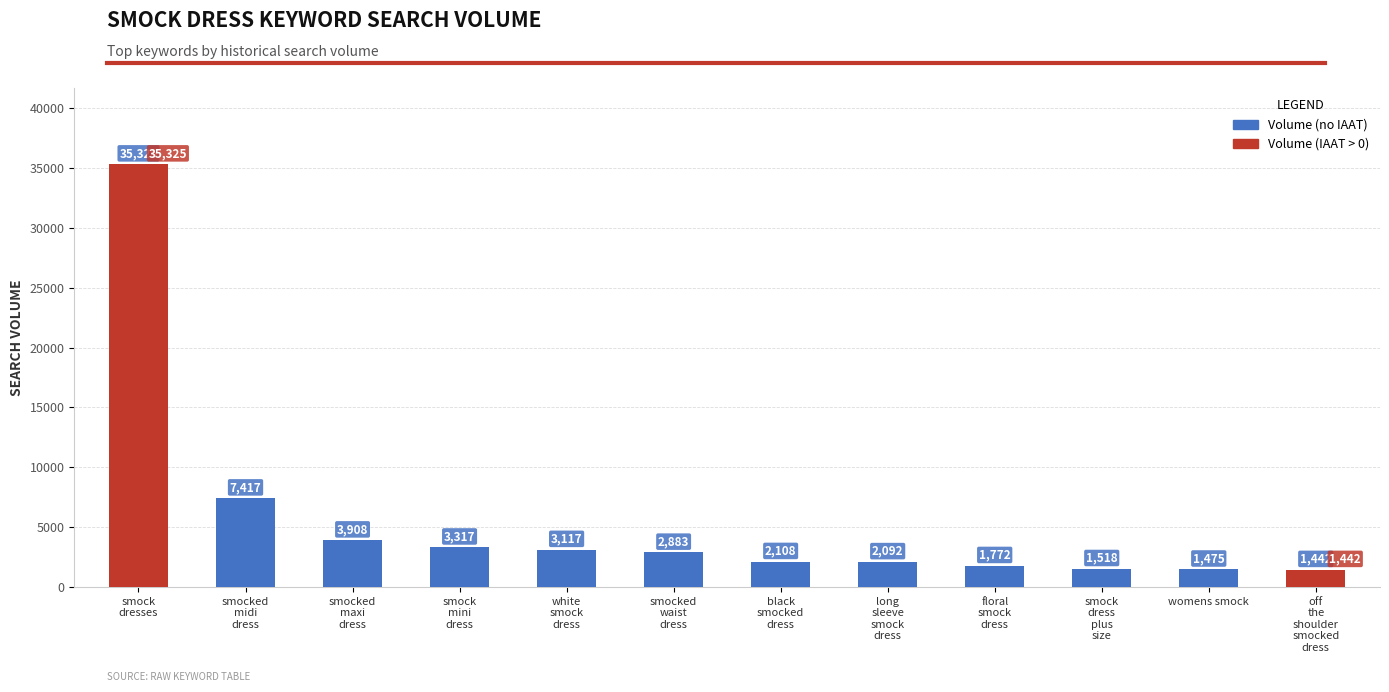

What is the maximum value shown in the chart?

35325